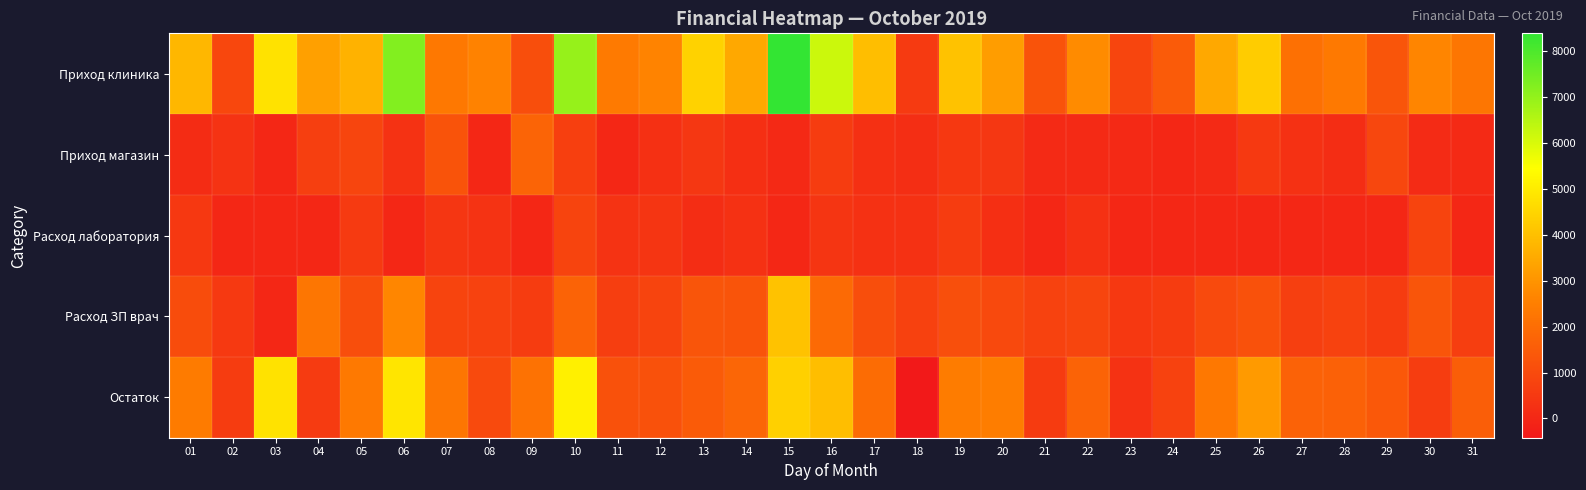

What is the difference between the highest and lowest values at 05?

3179